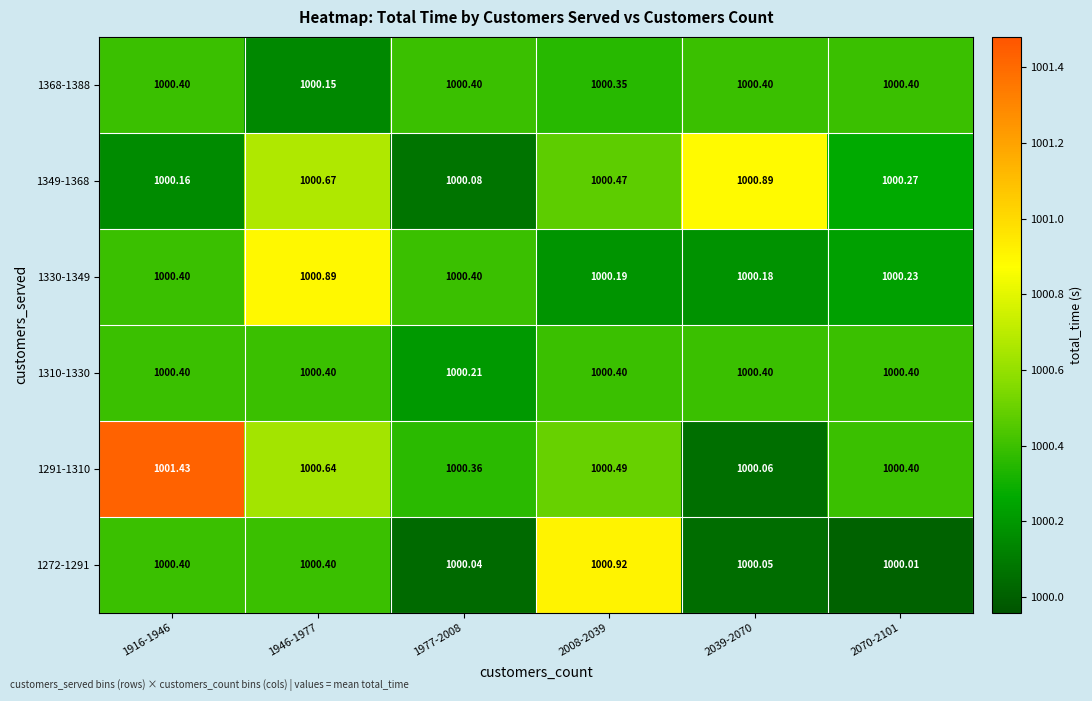

What is the total value across all series at 2008-2039?

6002.8